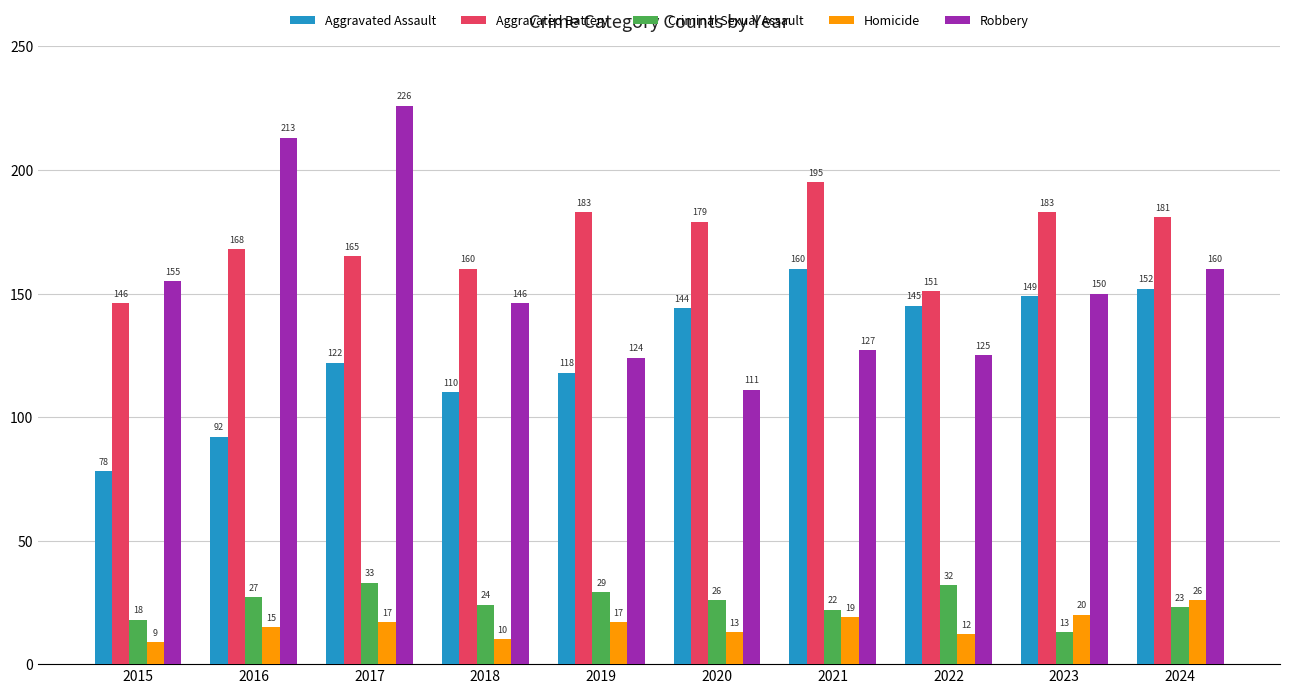

Reading left to right, what are all the values shown in this chart?

Aggravated Assault: 78	92	122	110	118	144	160	145	149	152
Aggravated Battery: 146	168	165	160	183	179	195	151	183	181
Criminal Sexual Assault: 18	27	33	24	29	26	22	32	13	23
Homicide: 9	15	17	10	17	13	19	12	20	26
Robbery: 155	213	226	146	124	111	127	125	150	160